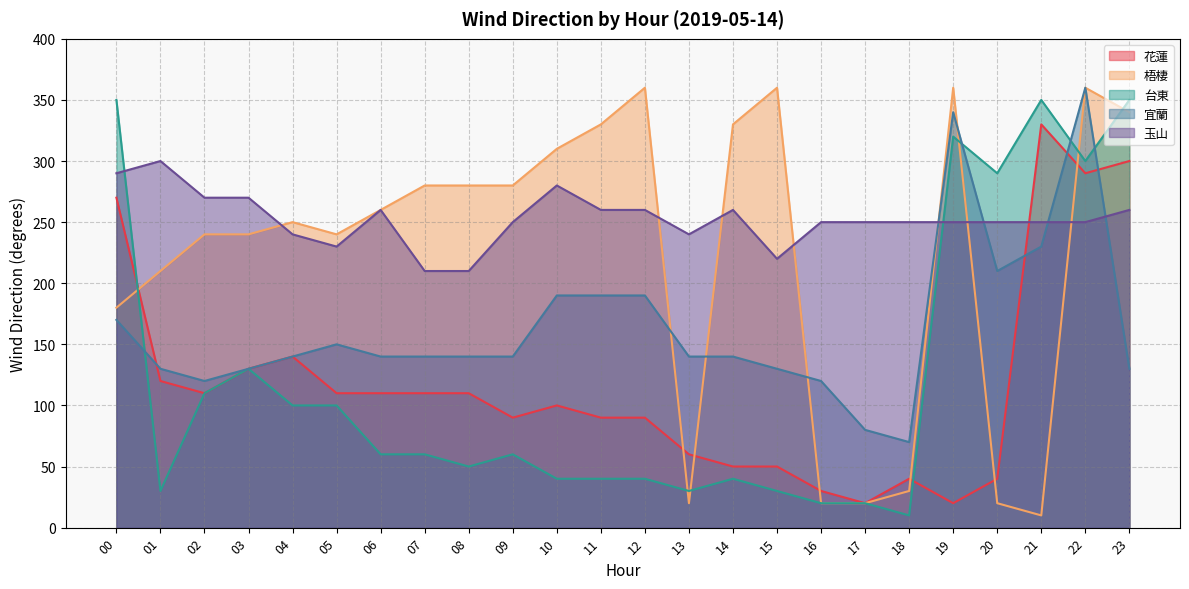

Where do 宜蘭 and 玉山 first cross each other?

18 and 19